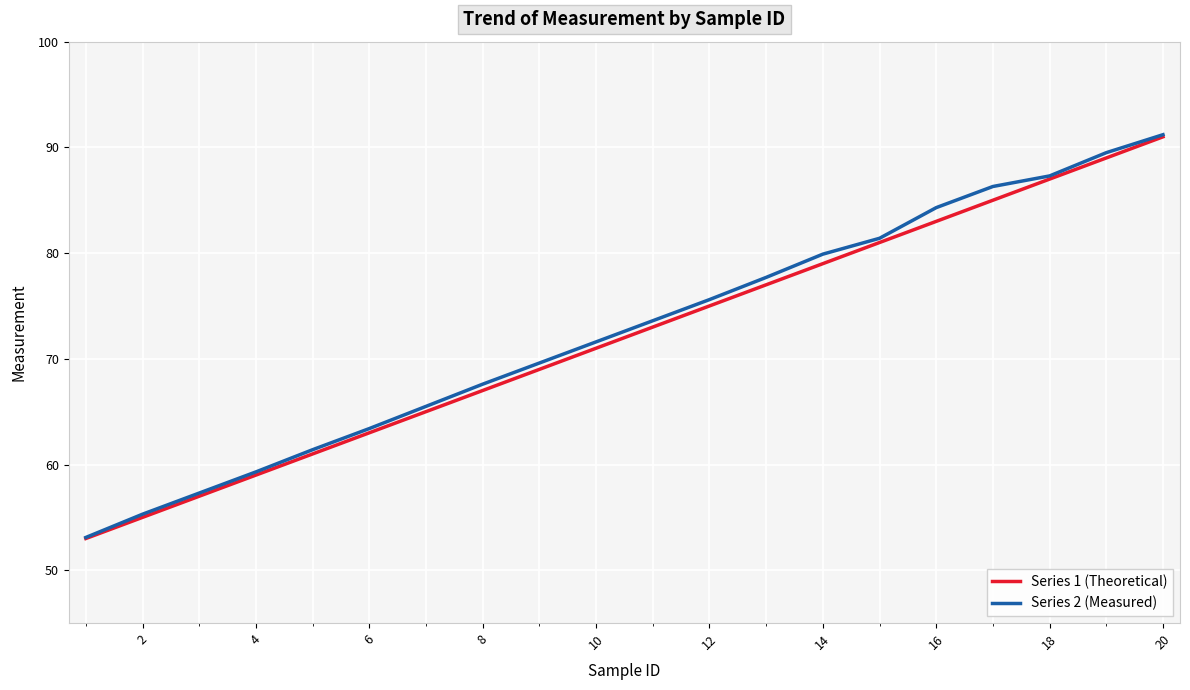

Which series has the largest total across all categories?

Series 2 (Measured)